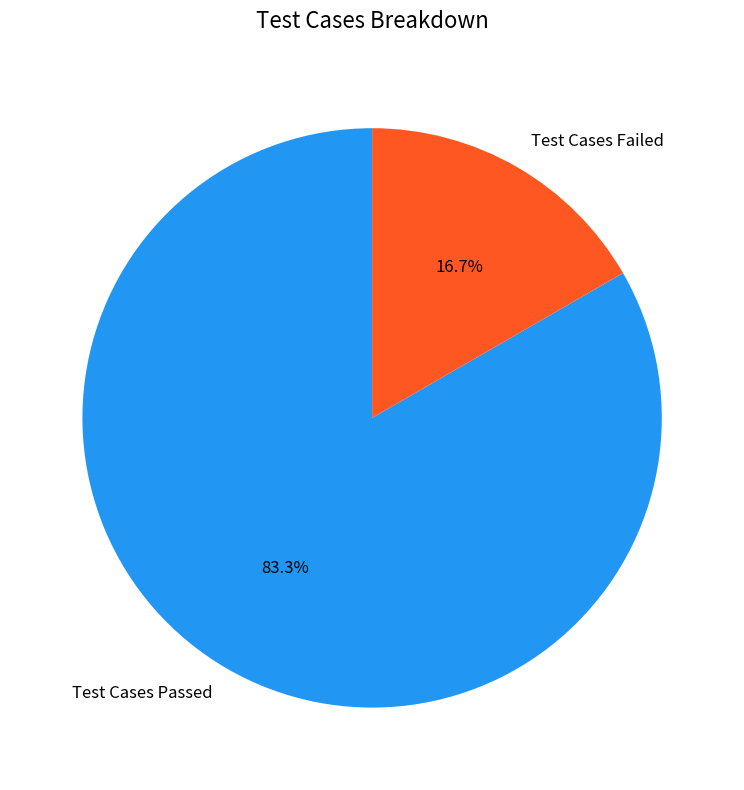

To the nearest percent, what is the difference between the largest and smallest slice percentages?

67%